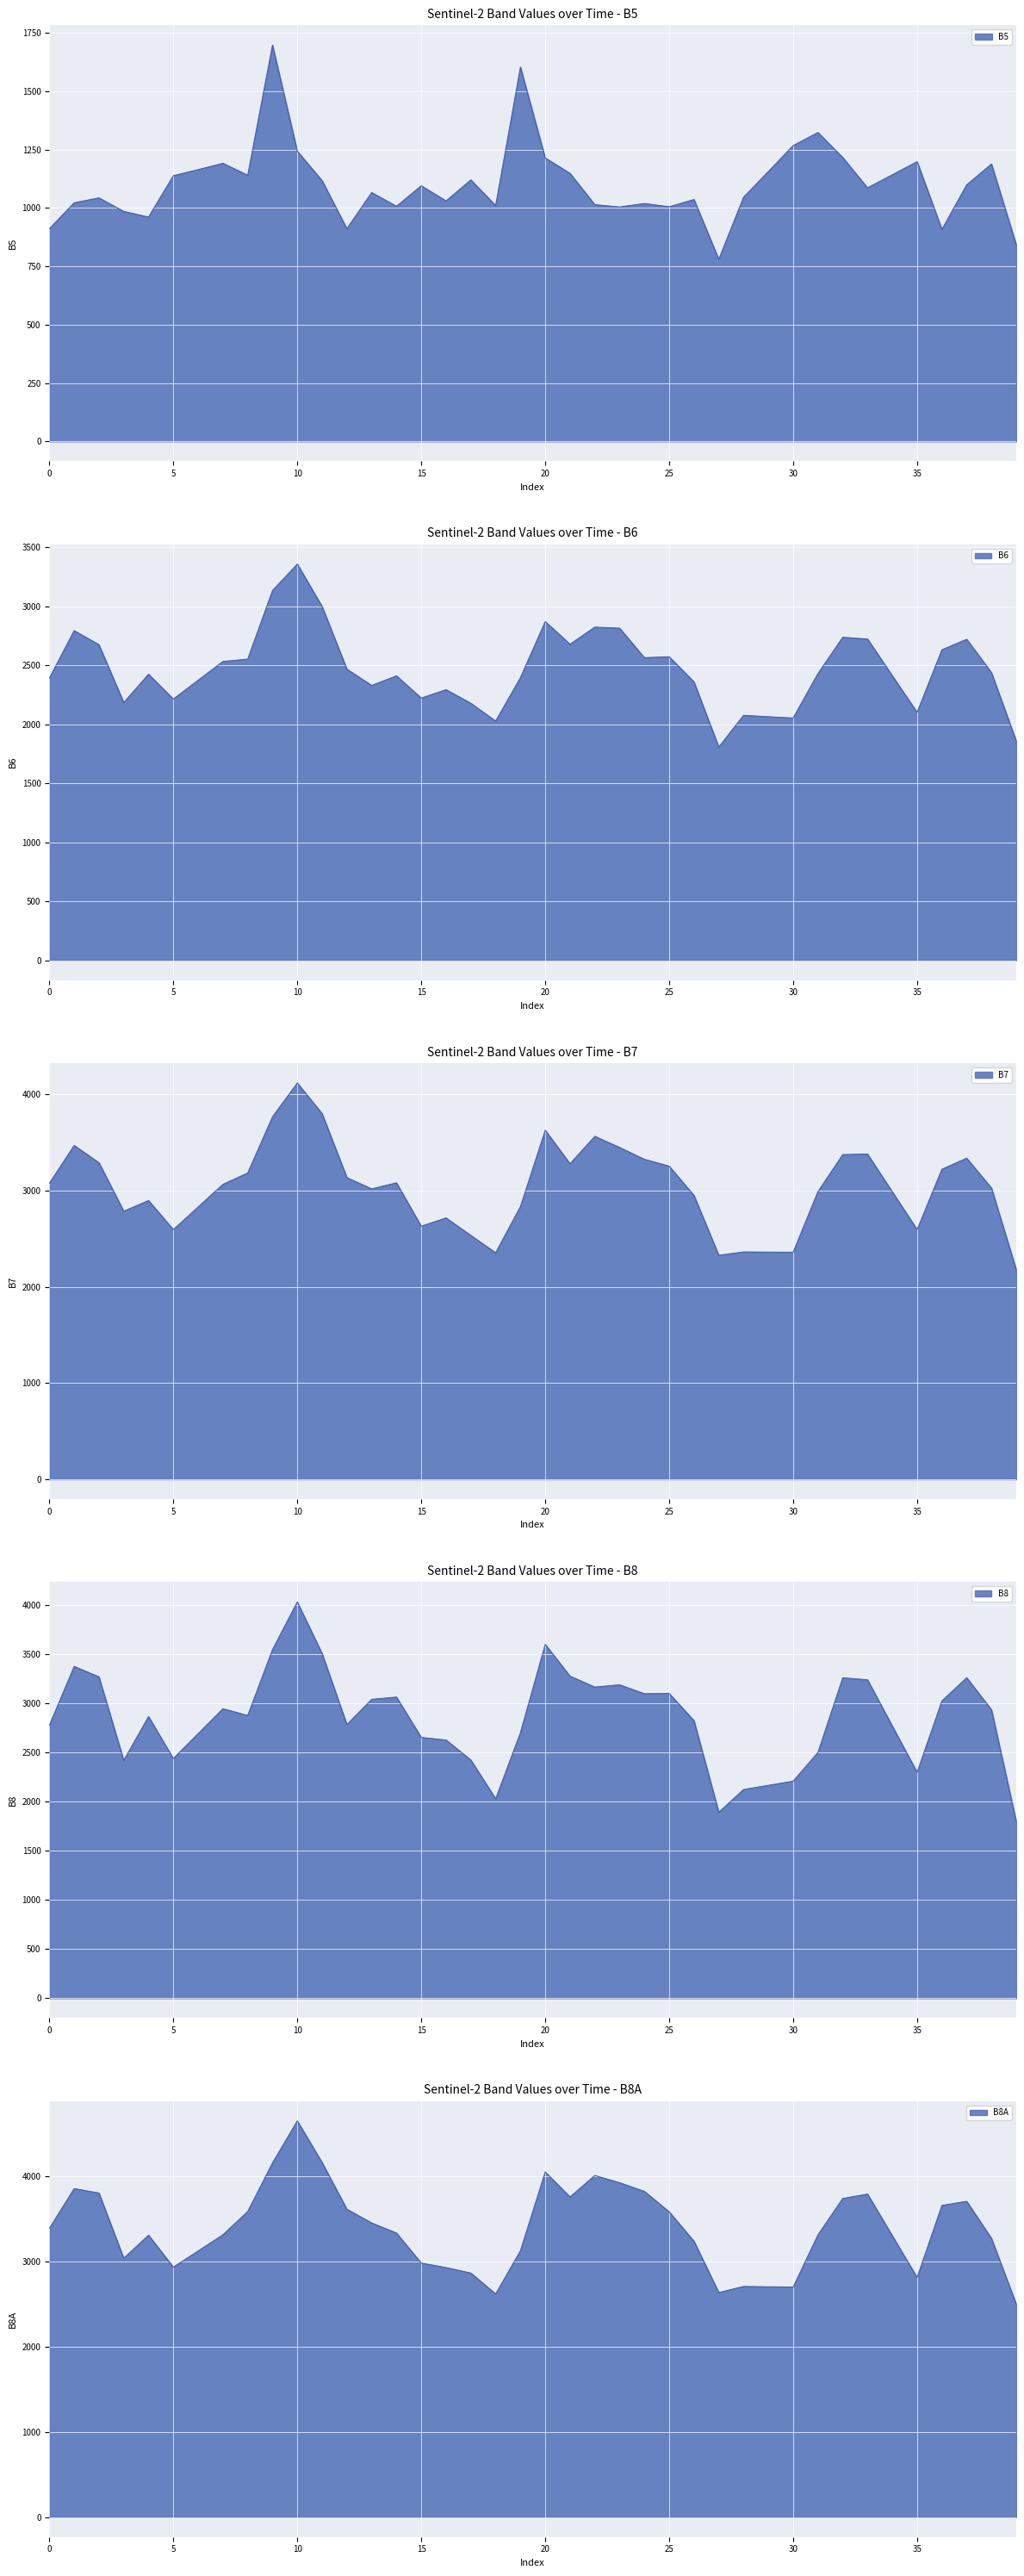

Reading left to right, extract all data points from this chart.

B5: 911	1022	1043	985	961	1138	1164	1191	1140	1697	1243	1117	911	1066	1007	1095	1030	1120	1010	1603	1214	1148	1014	1004	1019	1005	1036	780	1046	1156	1267	1323	1216	1086	1142	1198	908	1099	1188	842
B6: 2391	2793	2674	2184	2424	2214	2373	2532	2552	3133	3357	2998	2467	2329	2410	2222	2293	2178	2027	2395	2870	2678	2823	2814	2564	2572	2359	1807	2076	2064	2053	2430	2737	2722	2411	2101	2631	2720	2437	1858
B7: 3076	3469	3290	2786	2897	2595	2830	3065	3183	3767	4118	3800	3135	3018	3081	2630	2716	2534	2354	2834	3627	3279	3564	3448	3325	3254	2950	2328	2363	2361	2360	2990	3374	3380	2987	2595	3222	3337	3026	2177
B8: 2778	3376	3270	2420	2866	2439	2692	2945	2877	3547	4032	3507	2784	3041	3064	2654	2627	2424	2029	2702	3600	3277	3166	3189	3098	3101	2824	1892	2124	2166	2209	2501	3260	3240	2769	2299	3025	3261	2935	1797
B8A: 3386	3852	3800	3035	3306	2932	3121	3311	3583	4154	4646	4158	3610	3449	3331	2979	2926	2862	2617	3124	4047	3754	4006	3921	3819	3580	3235	2634	2705	2701	2698	3310	3736	3788	3299	2810	3655	3703	3268	2496